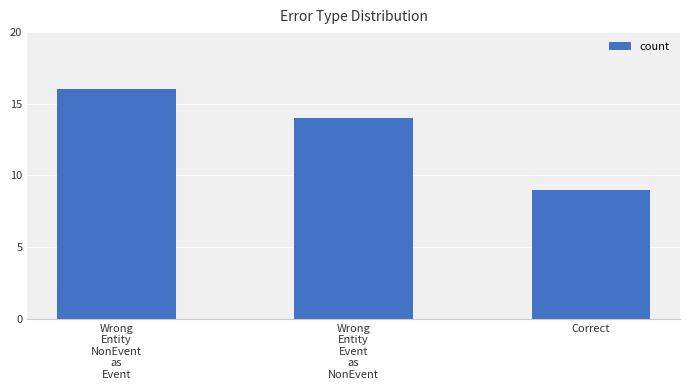

What position from the right is Wrong
Entity
NonEvent
as
Event?

3